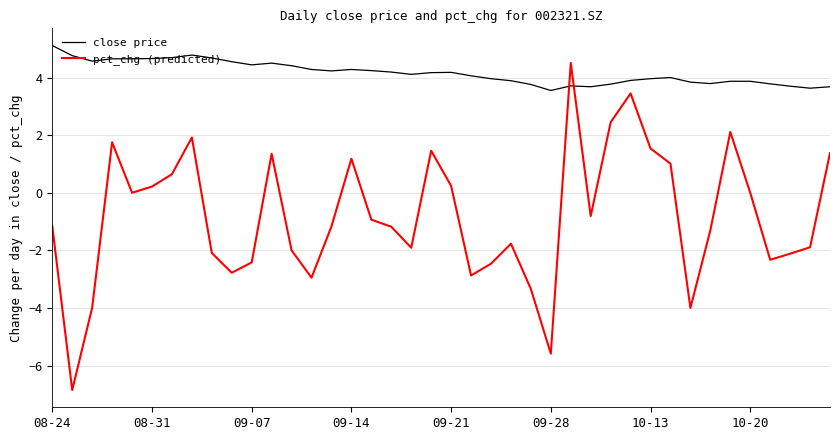

Which series ends up on top after the final intersection of pct_chg (predicted) and close price?

close price